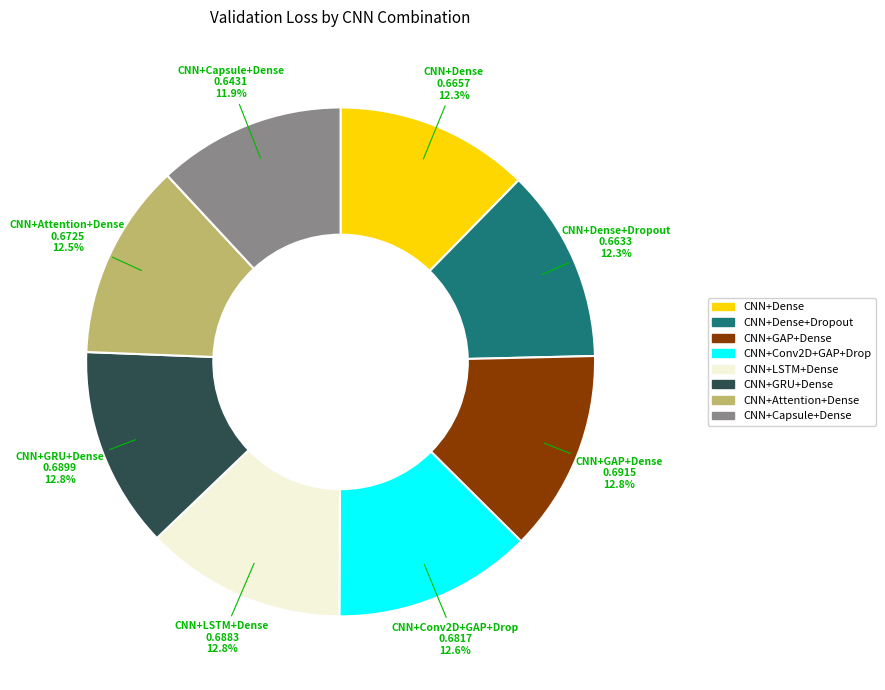

Is there any slice that represents more than half of the pie?

No